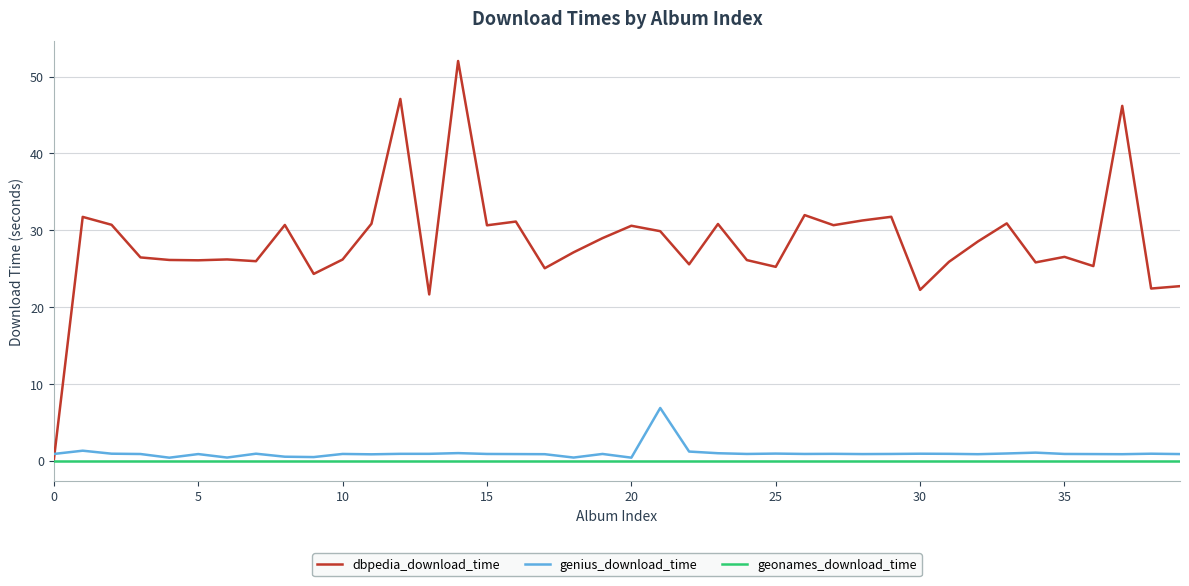

Rank the series by their maximum value, from highest to lowest.

dbpedia_download_time, genius_download_time, geonames_download_time